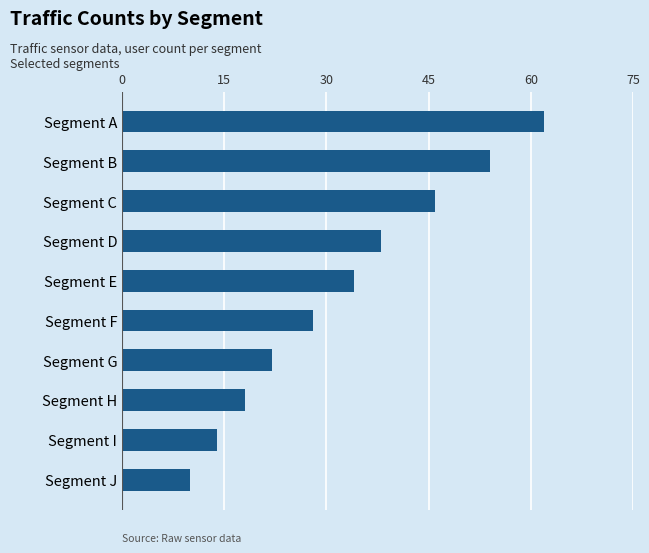

Reading top to bottom, list all the values displayed in this chart.

Segment A=62	Segment B=54	Segment C=46	Segment D=38	Segment E=34	Segment F=28	Segment G=22	Segment H=18	Segment I=14	Segment J=10